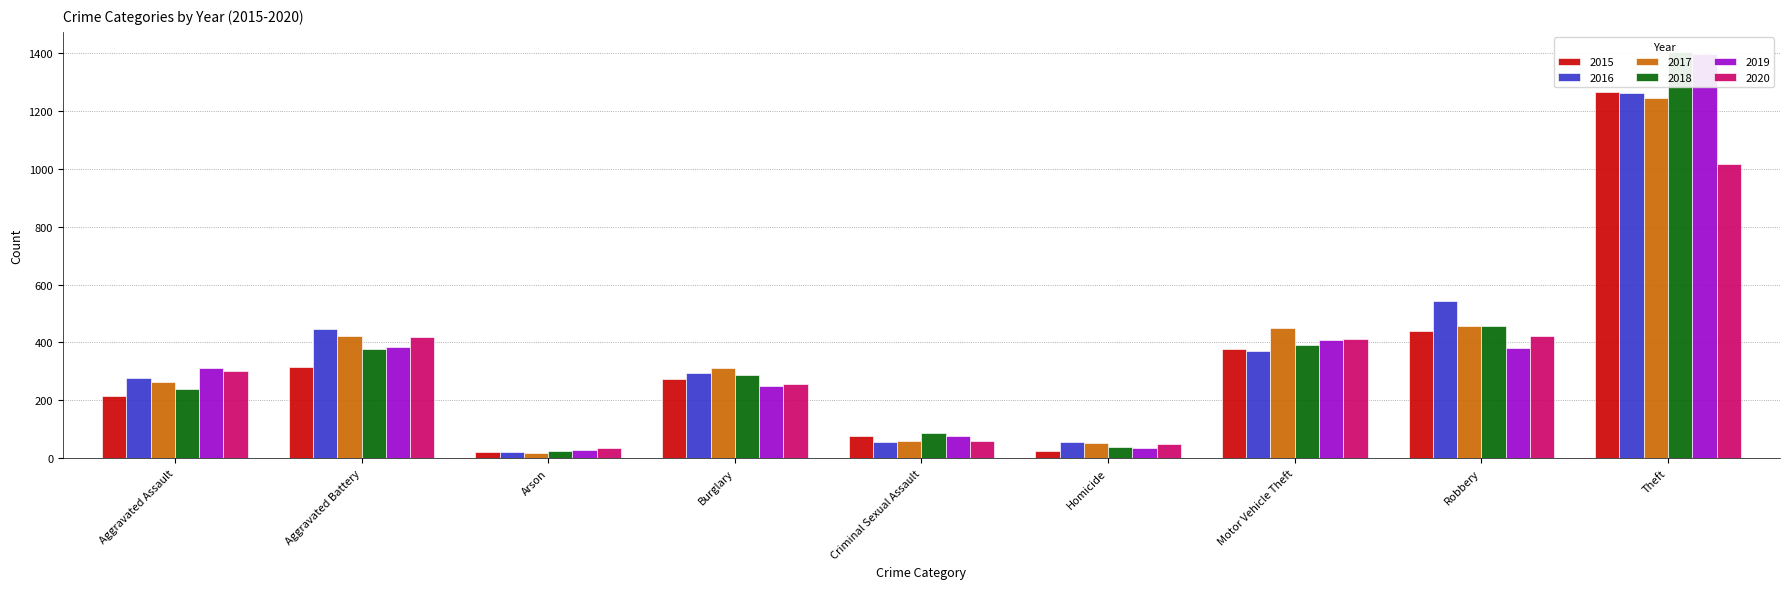

Rank the series at Aggravated Battery from lowest to highest value.

2015, 2018, 2019, 2020, 2017, 2016